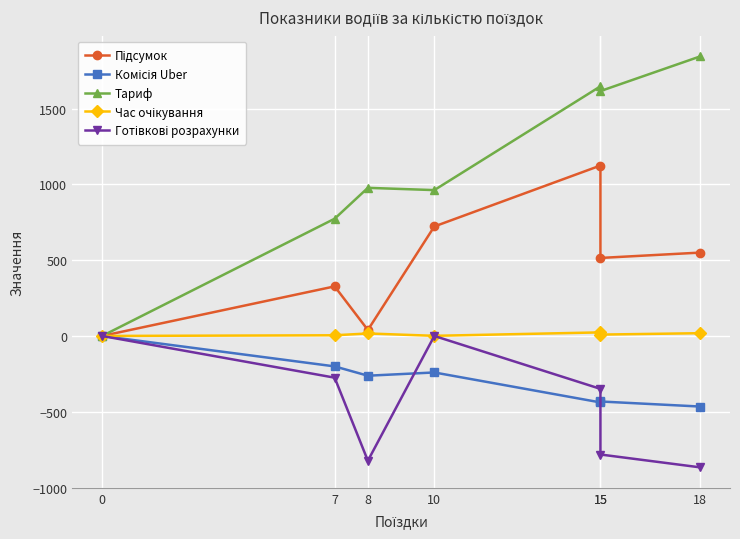

How many lines are shown in the chart?

5